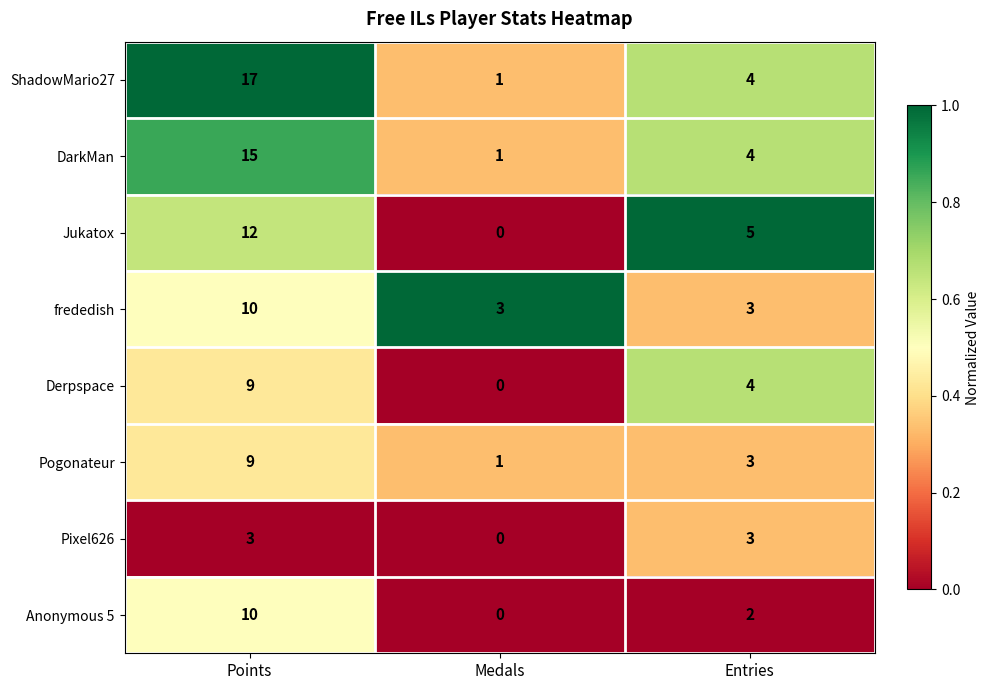

What is the sum of the DarkMan values at Entries and Medals?

5